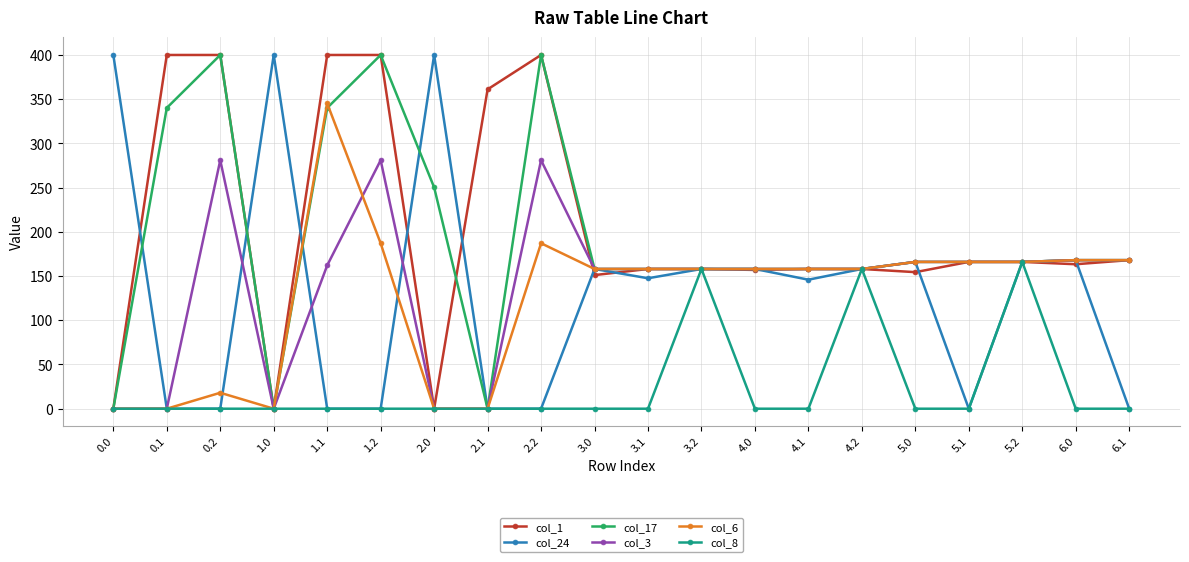

What is the spread (max minus min) of values at 0.2?

400.0